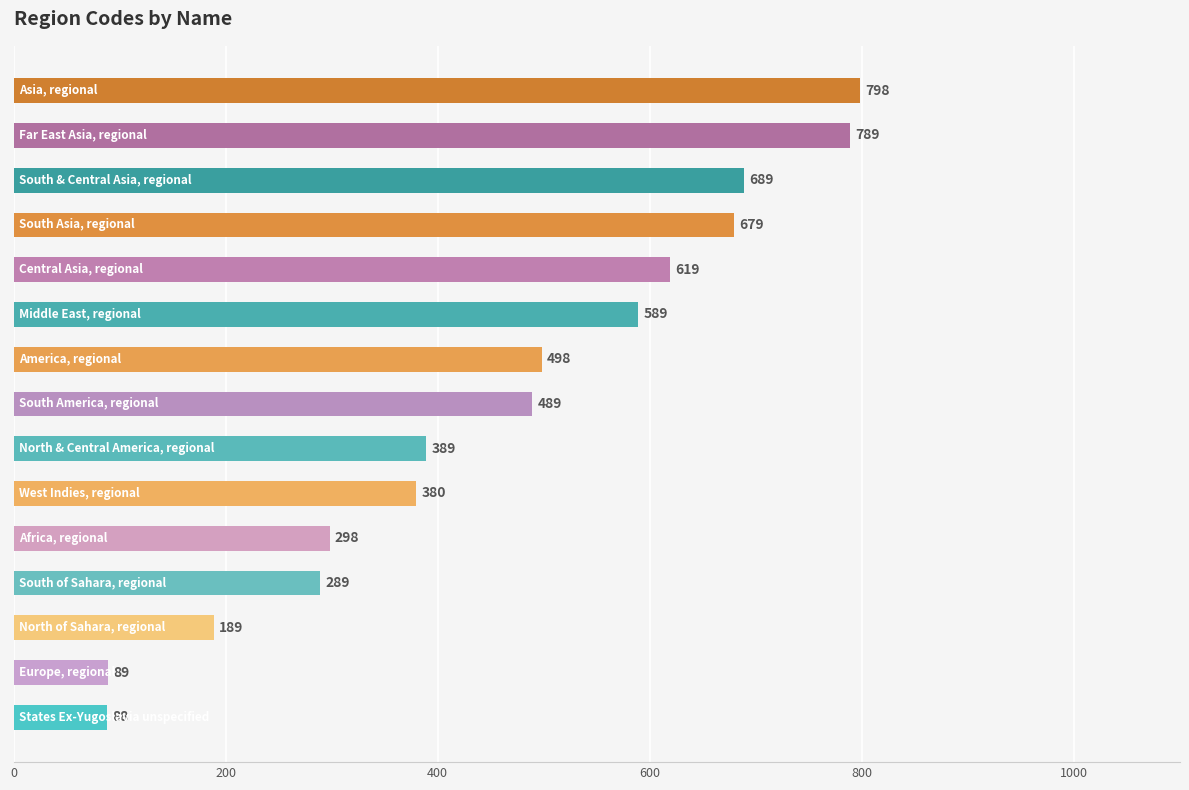

What is the difference between the maximum and minimum values?

710